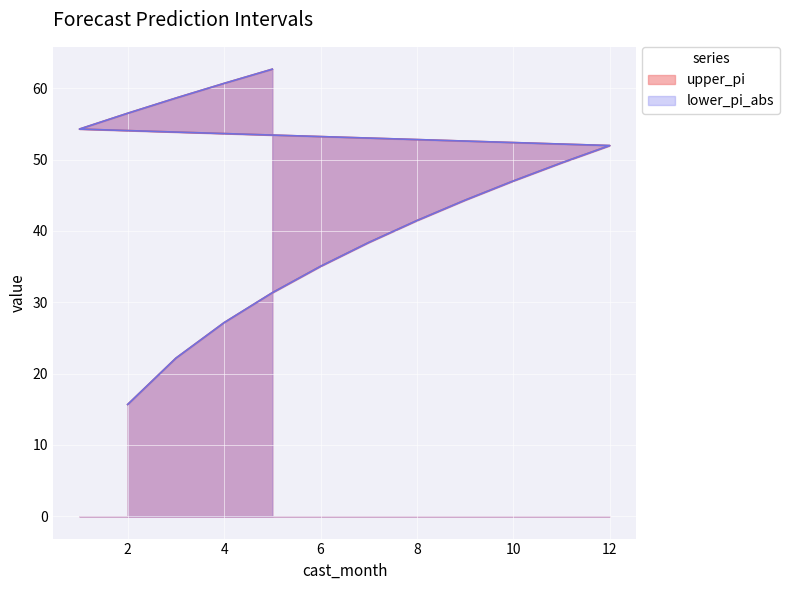

At which category is the sum across all series the highest?

5